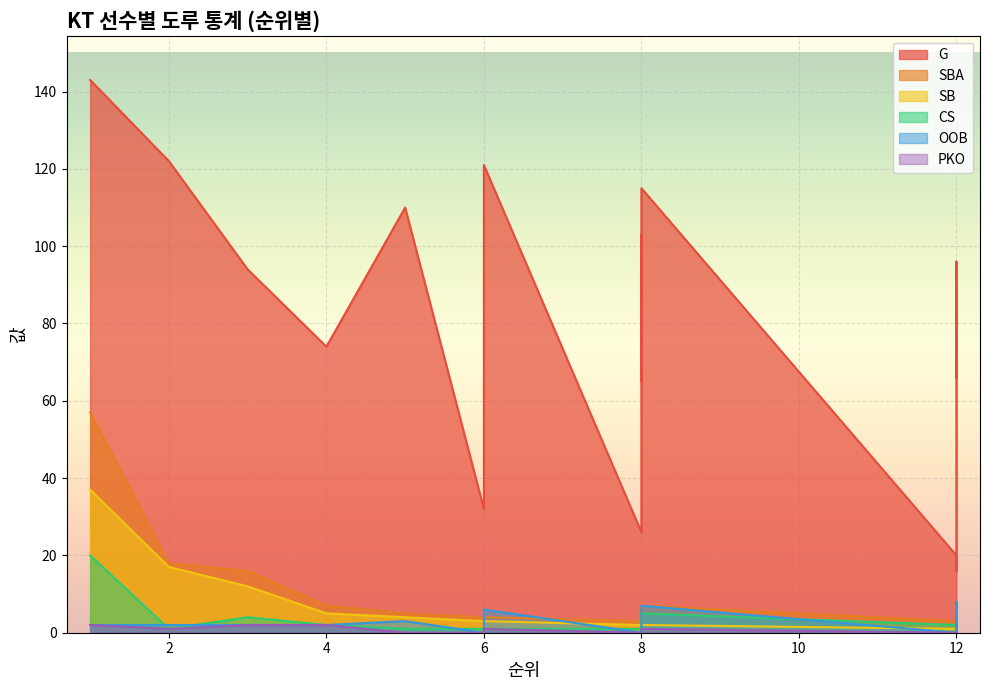

Reading left to right, extract all data points from this chart.

G: 1=143	2=122	3=94	4=74	5=110	6=32	6=121	8=26	8=103	8=65	8=115	12=20	12=16	12=48	12=96	12=95	12=66	12=88
SBA: 1=57	2=18	3=16	4=7	5=5	6=4	6=4	8=3	8=2	8=3	8=7	12=3	12=1	12=1	12=1	12=2	12=2	12=2
SB: 1=37	2=17	3=12	4=5	5=4	6=3	6=3	8=2	8=2	8=2	8=2	12=1	12=1	12=1	12=1	12=1	12=1	12=1
CS: 1=20	2=1	3=4	4=2	5=1	6=1	6=1	8=1	8=0	8=1	8=5	12=2	12=0	12=0	12=0	12=1	12=1	12=1
OOB: 1=2	2=2	3=2	4=2	5=3	6=0	6=6	8=0	8=1	8=1	8=7	12=0	12=0	12=2	12=8	12=4	12=0	12=5
PKO: 1=2	2=1	3=2	4=2	5=0	6=0	6=1	8=0	8=0	8=1	8=1	12=0	12=0	12=0	12=0	12=0	12=0	12=0